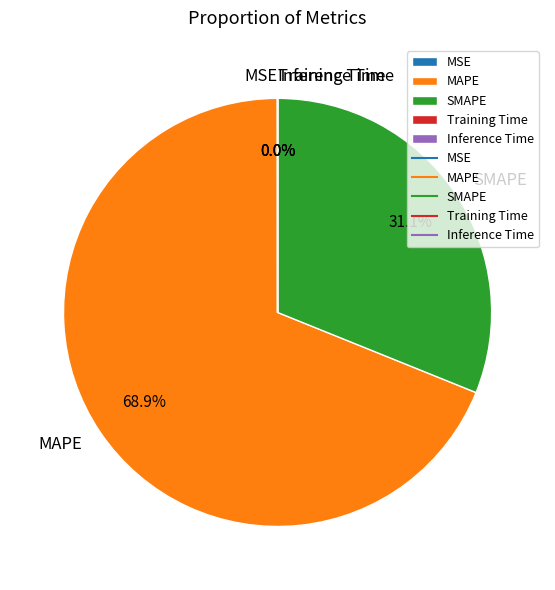

To the nearest percent, what is the average slice percentage?

20%